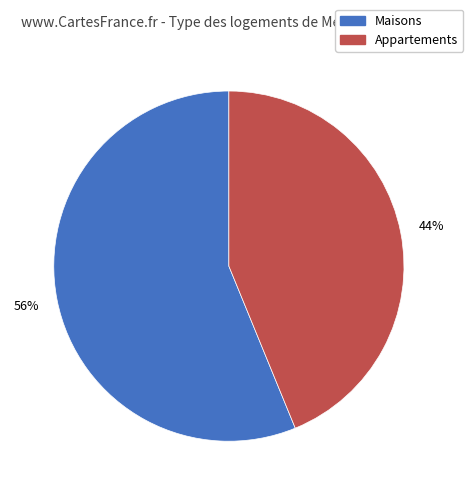

How many slices are in this pie chart?

2